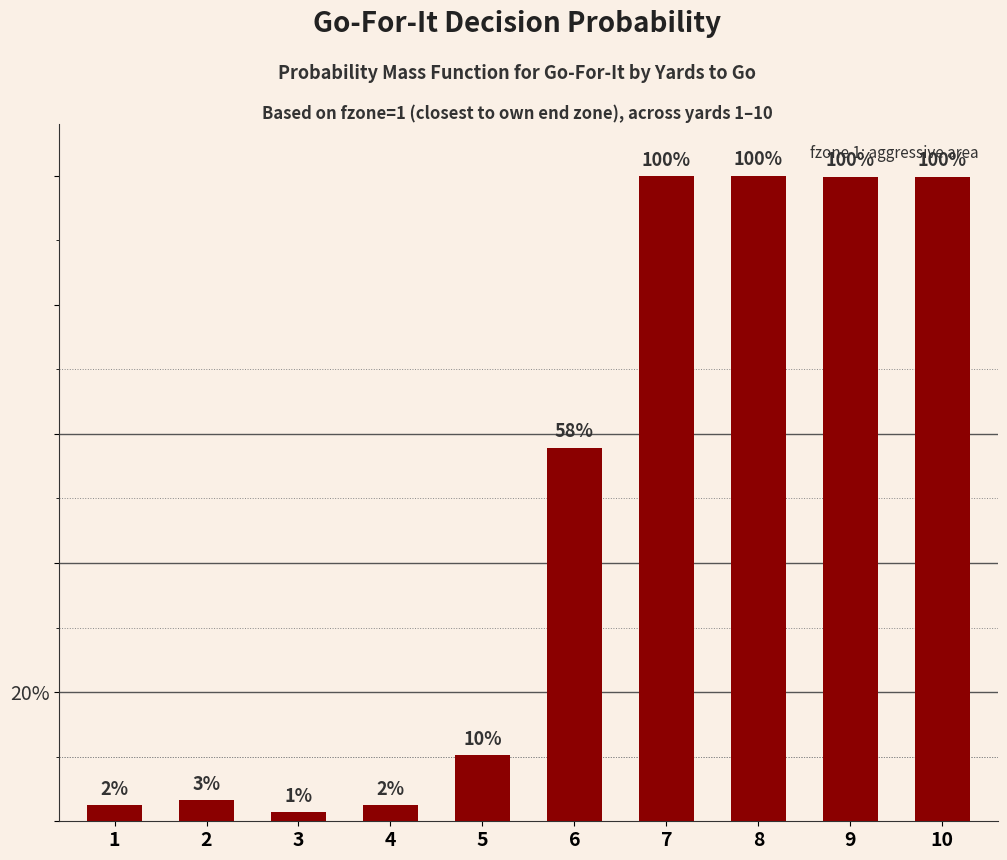

The value at 10 is 0.5. True or false?

False